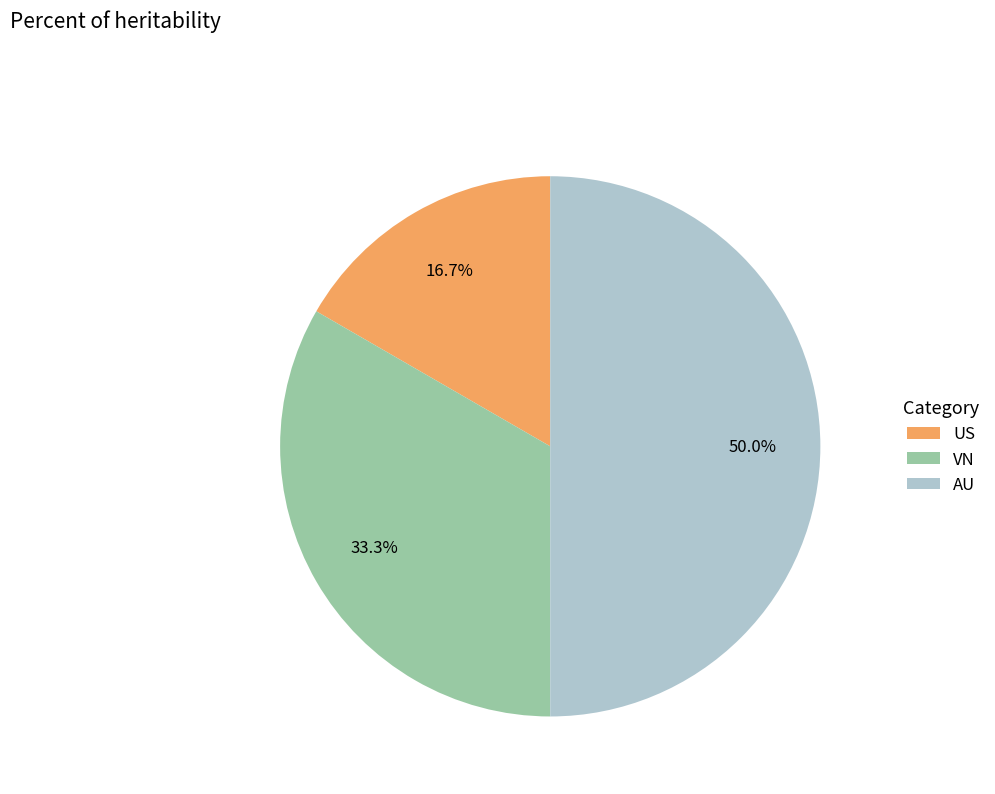

Rank the categories by value from lowest to highest.

US, VN, AU